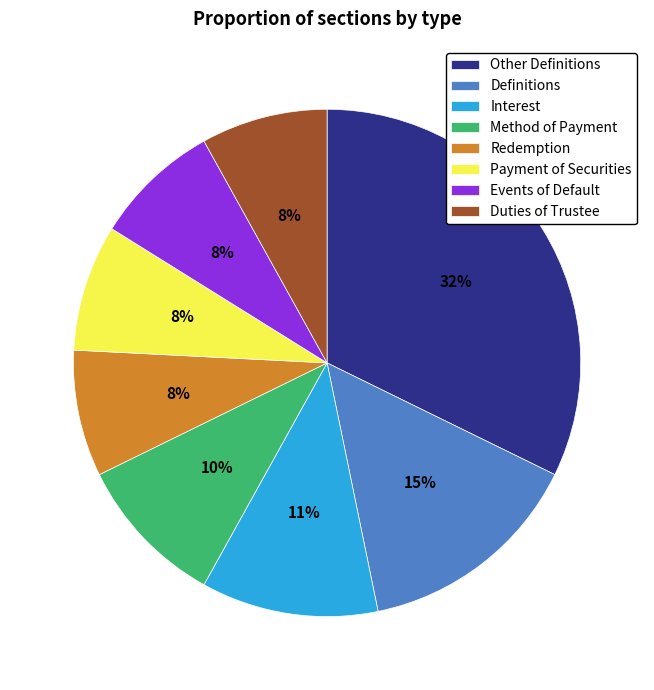

Does Definitions represent more than half of the total?

No